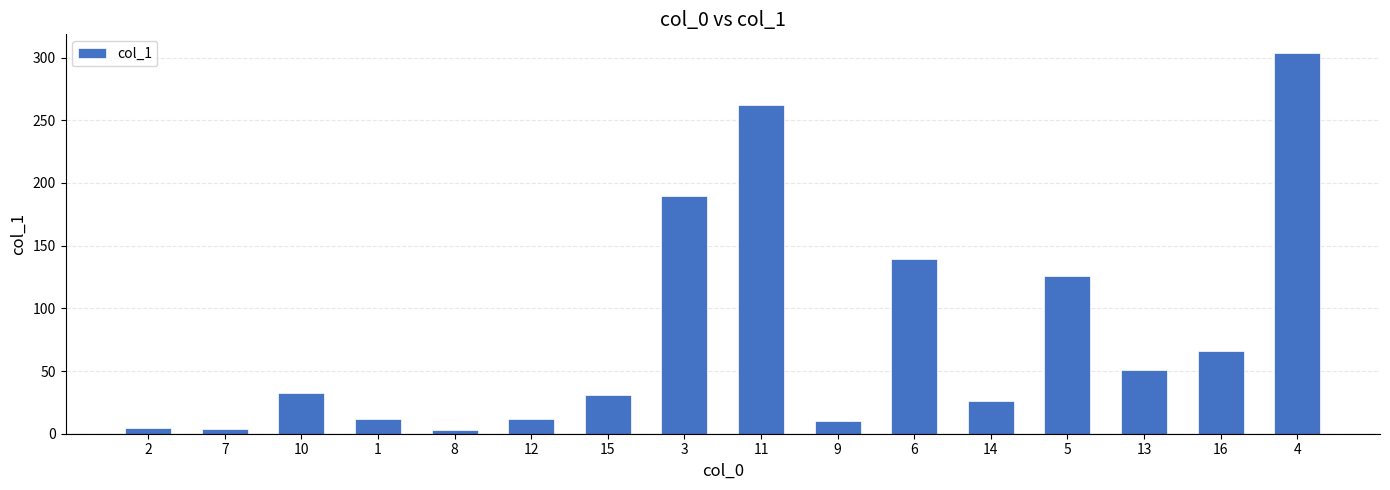

What is the label of the 9th bar from the right?

3